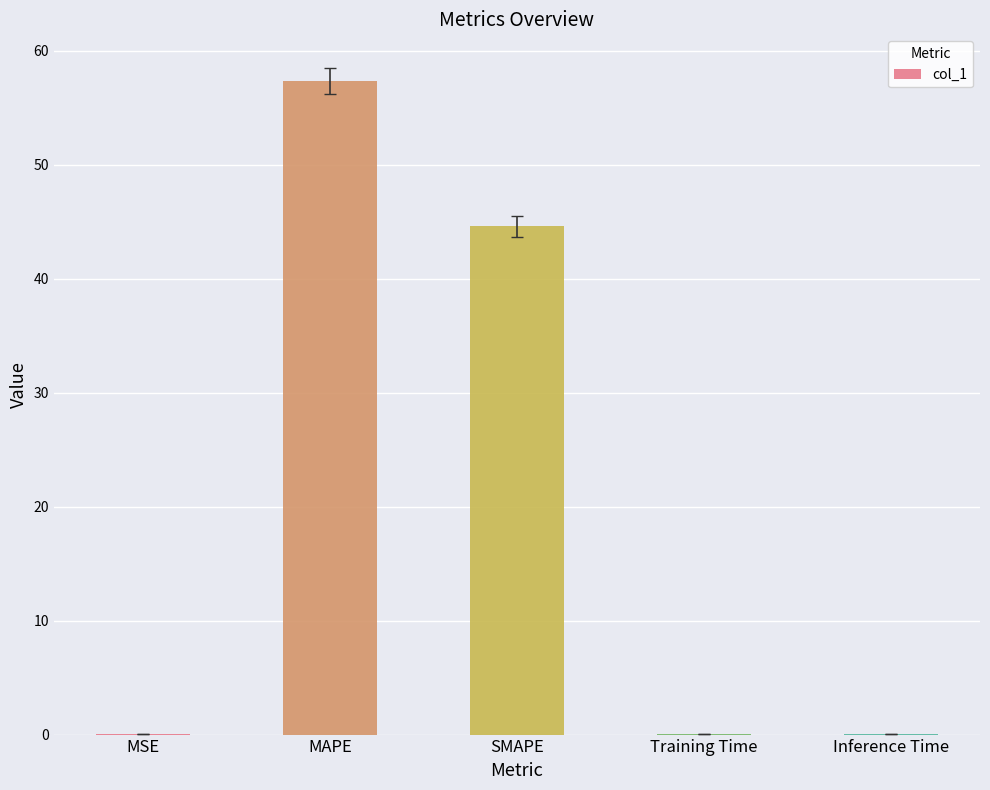

Which category has the highest value across all series?

MAPE